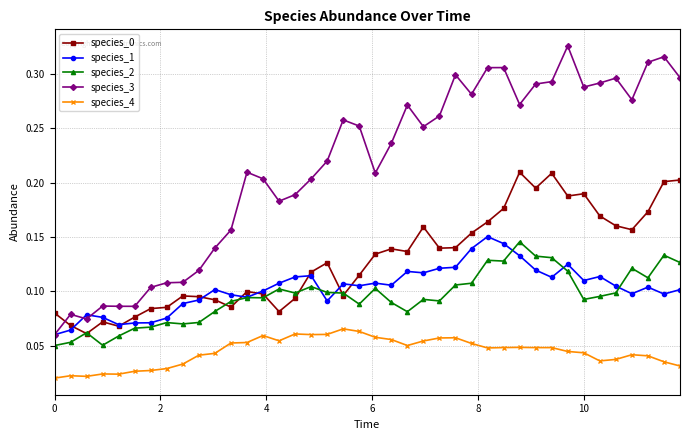

Count the species_1 values in the range 0 to 1.

40